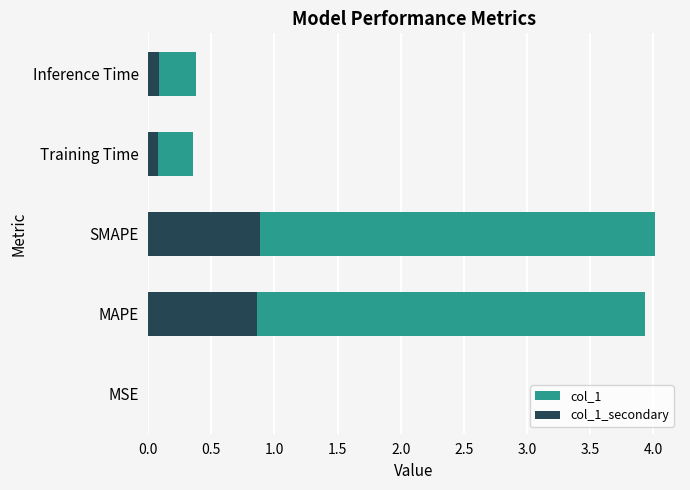

Between Training Time and Inference Time, which series saw the biggest shift?

col_1